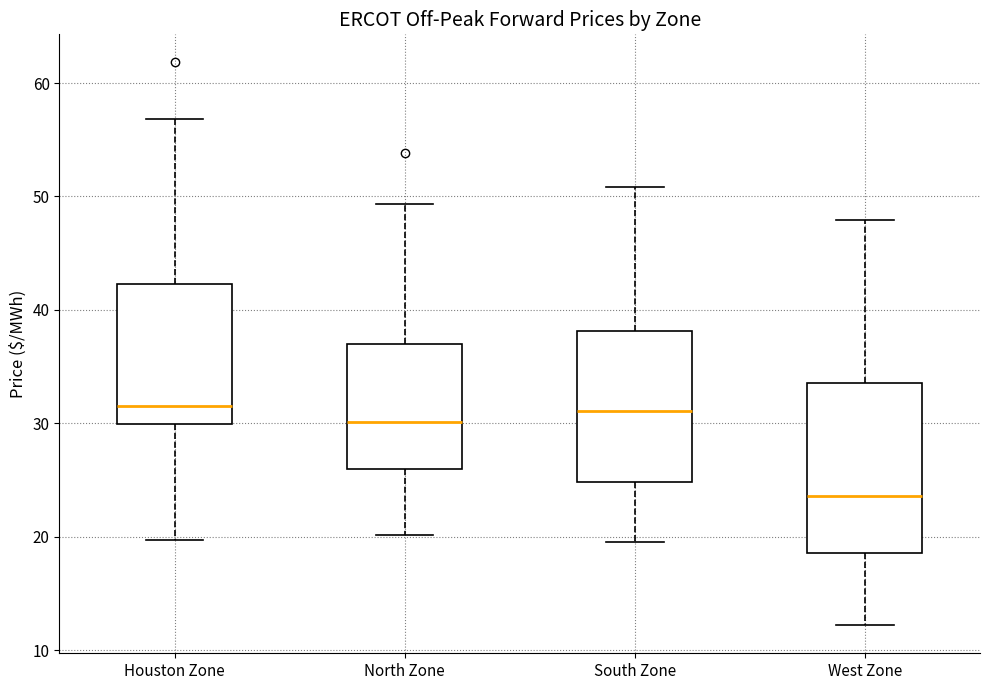

Reading left to right, transcribe this box plot: for each box, give where its median line is, the range the box spans, and where its two whiskers end, as read against the y-axis. The values are not printed on the chart, so give them approximately, as read against the axis.

Houston Zone: median 32, box 30 to 42, whiskers 20 to 57
North Zone: median 30, box 26 to 37, whiskers 20 to 49
South Zone: median 31, box 25 to 38, whiskers 20 to 51
West Zone: median 24, box 19 to 34, whiskers 12 to 48